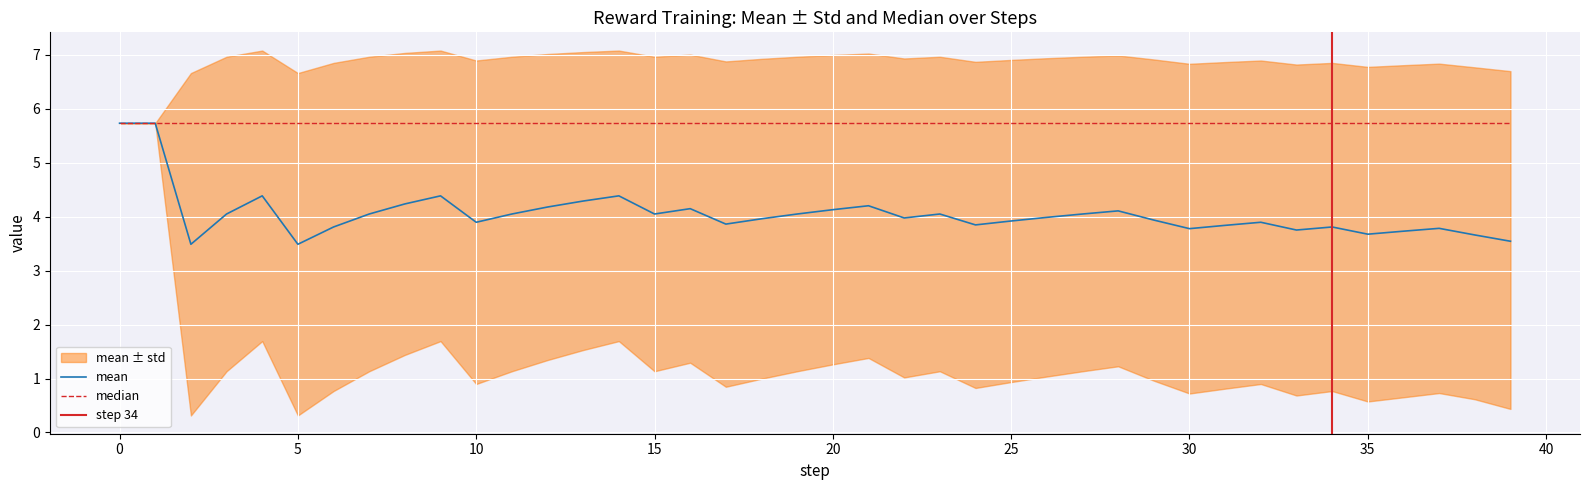

What is the smallest value displayed?

0.3